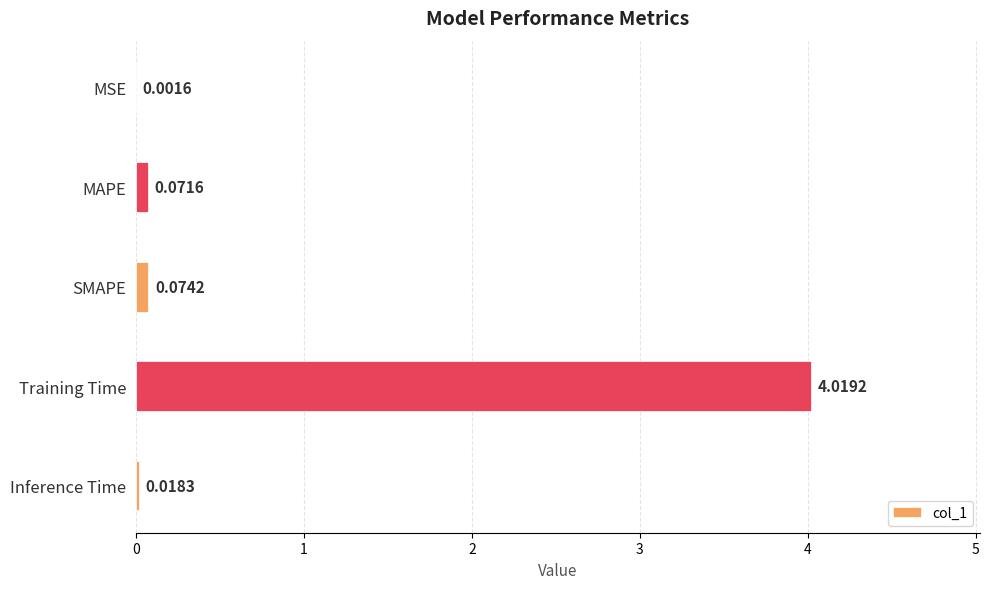

What is the sum of all values?

4.2